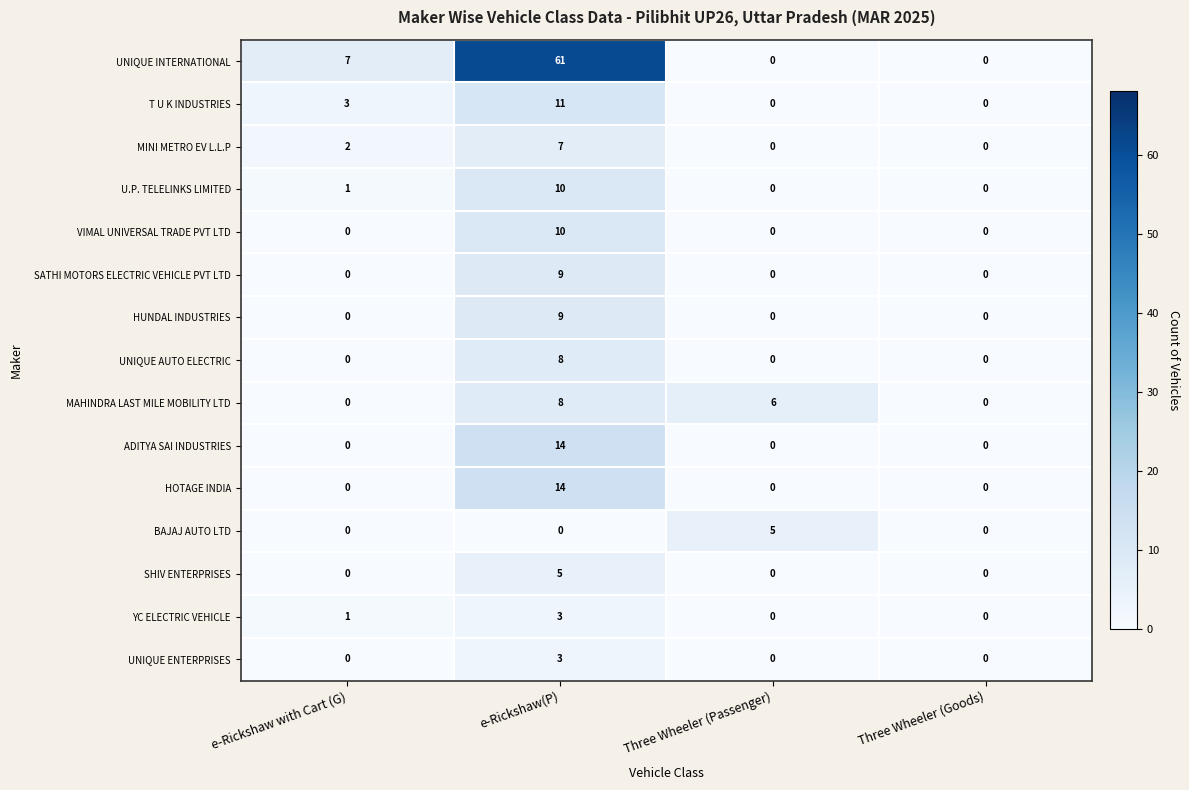

Which series has the largest range (max minus min)?

UNIQUE INTERNATIONAL